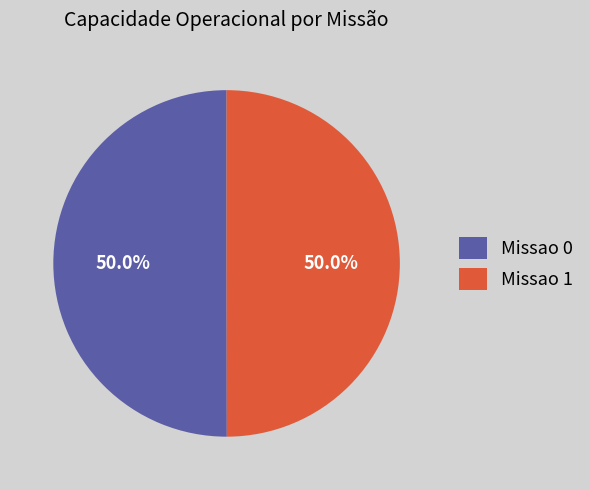

Approximately how many times larger is the value at Missao 1 compared to Missao 0?

1.0